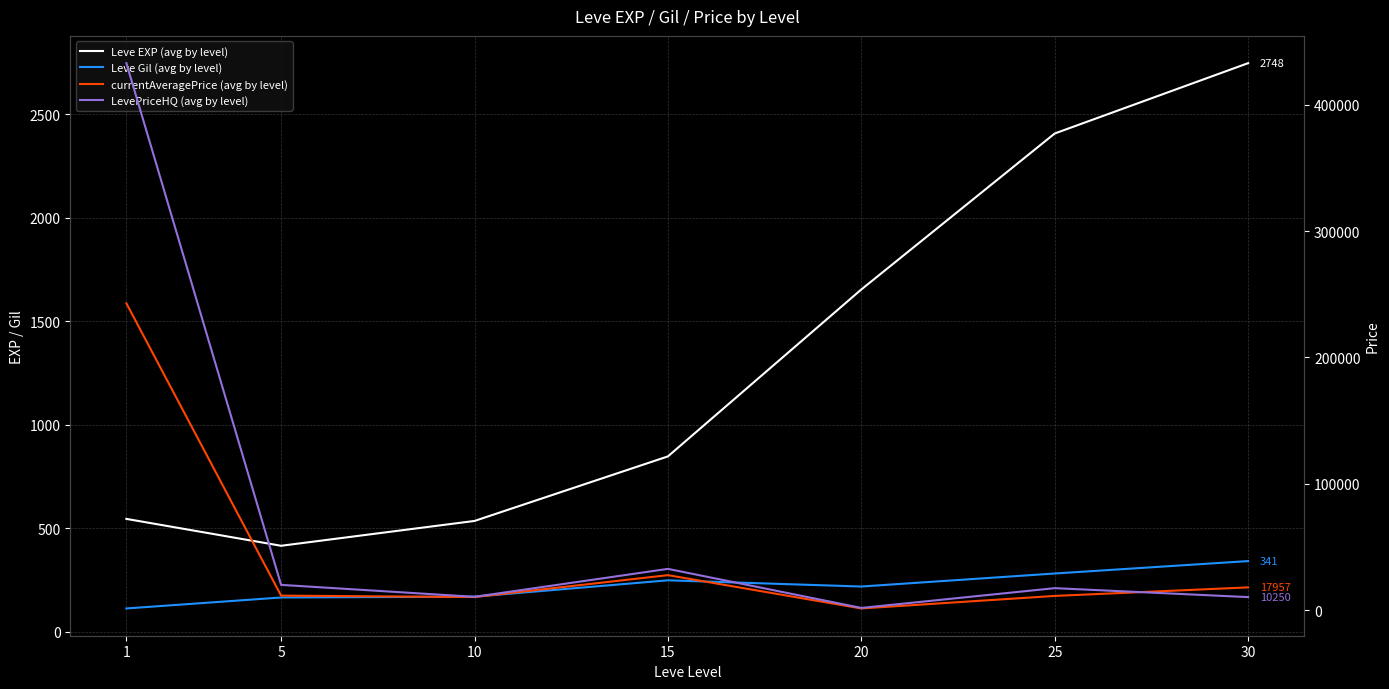

Which has a higher value, 5 or 20?

20